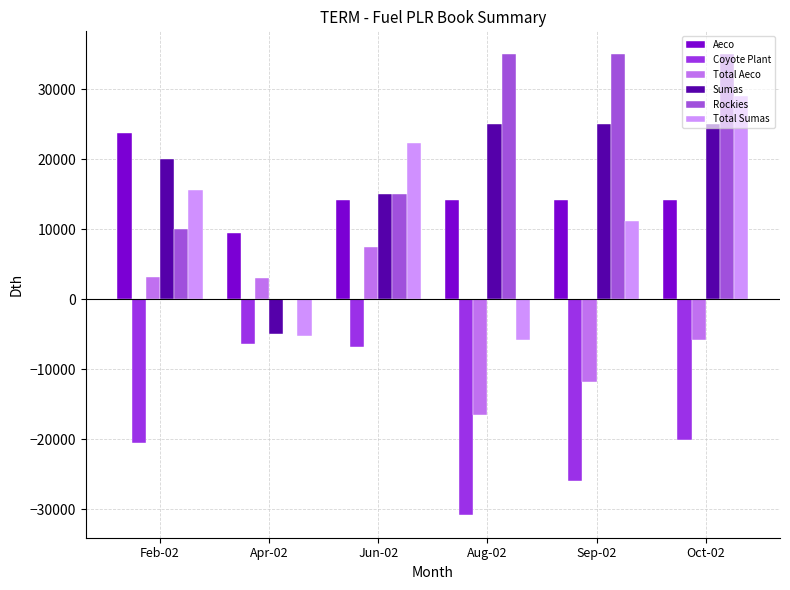

Rank the series by their maximum value, from lowest to highest.

Coyote Plant, Total Aeco, Aeco, Sumas, Total Sumas, Rockies